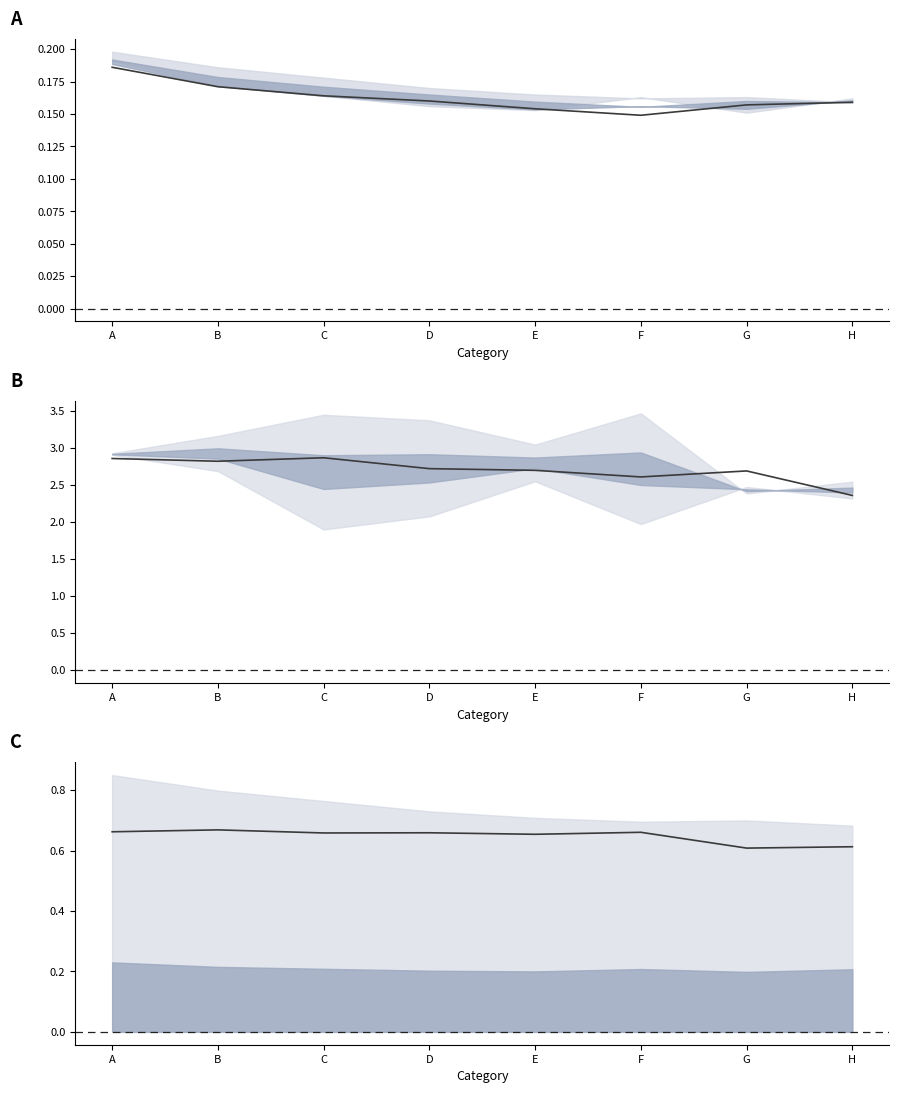

Which series has the widest spread of values?

col_5